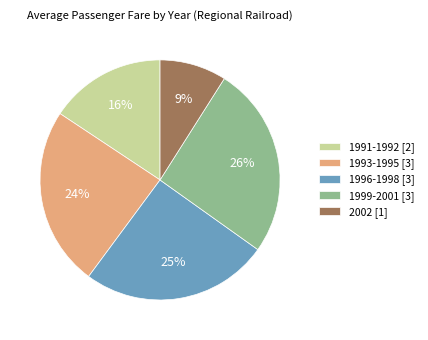

What is the smallest slice in the pie chart?

2002 [1]